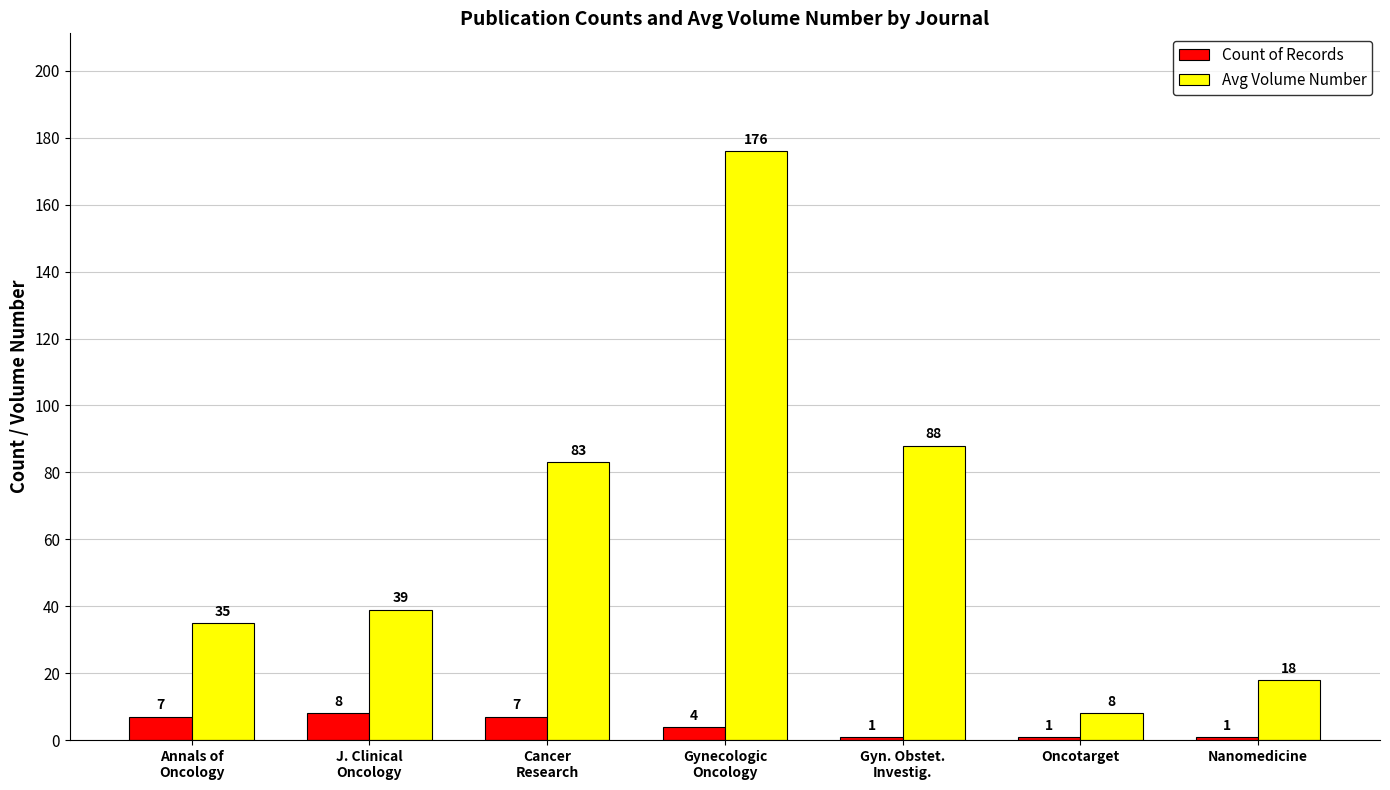

Which series has the widest spread of values?

Avg Volume Number